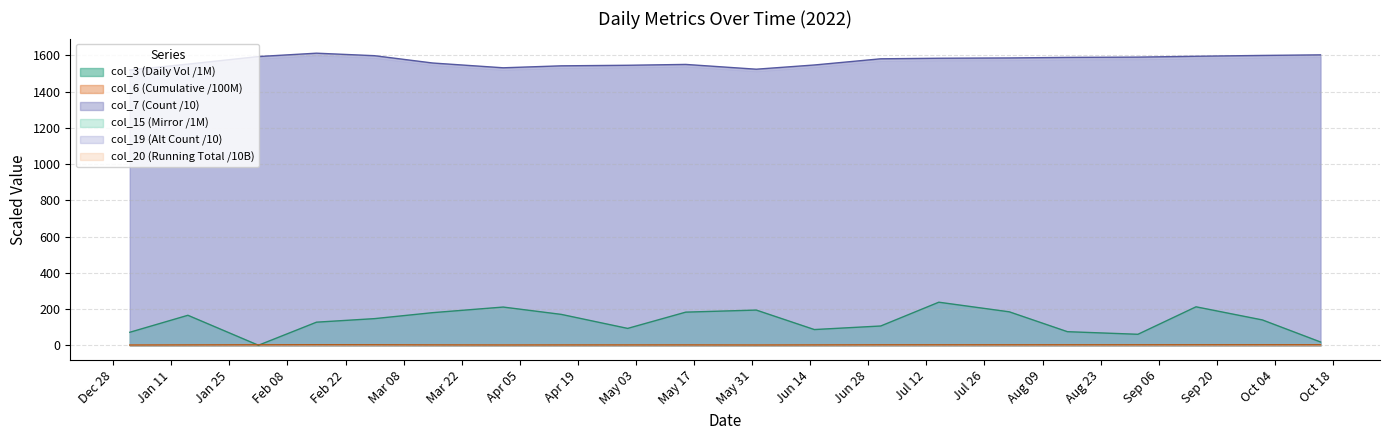

True or false: col_7 and col_3 cross at least once.

False